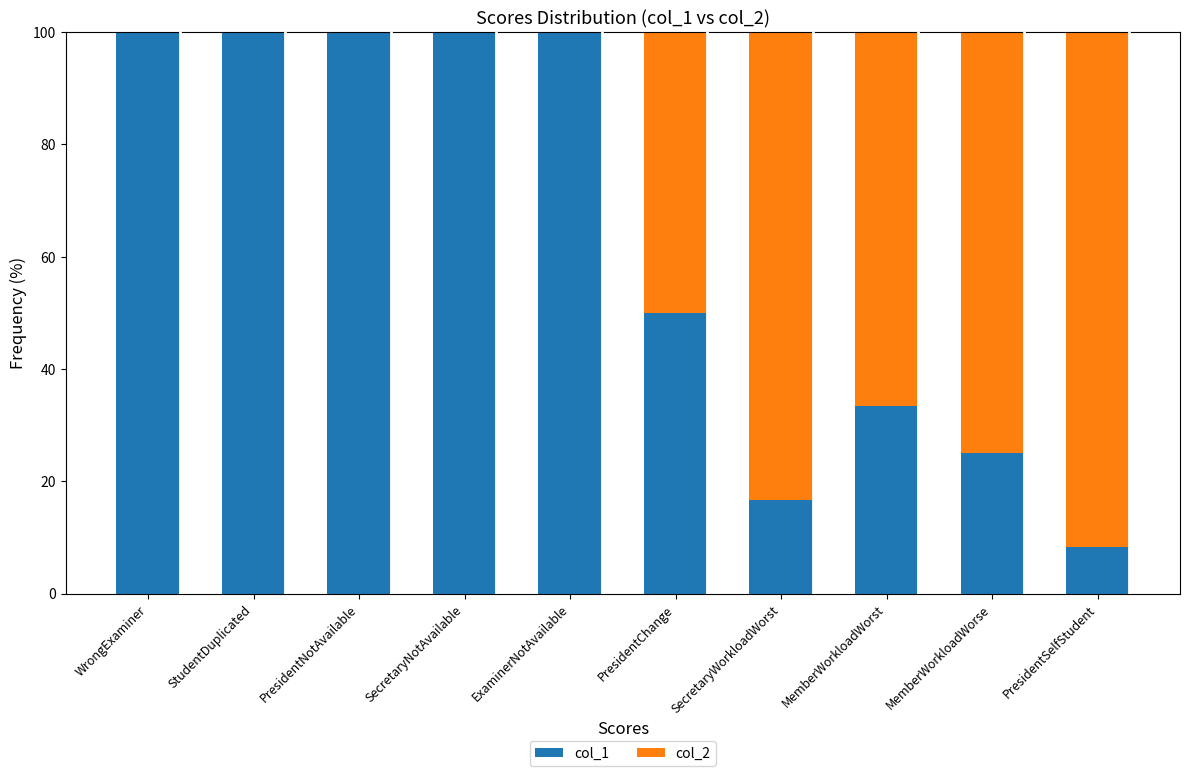

What is the sum of all col_1 values?

633.3